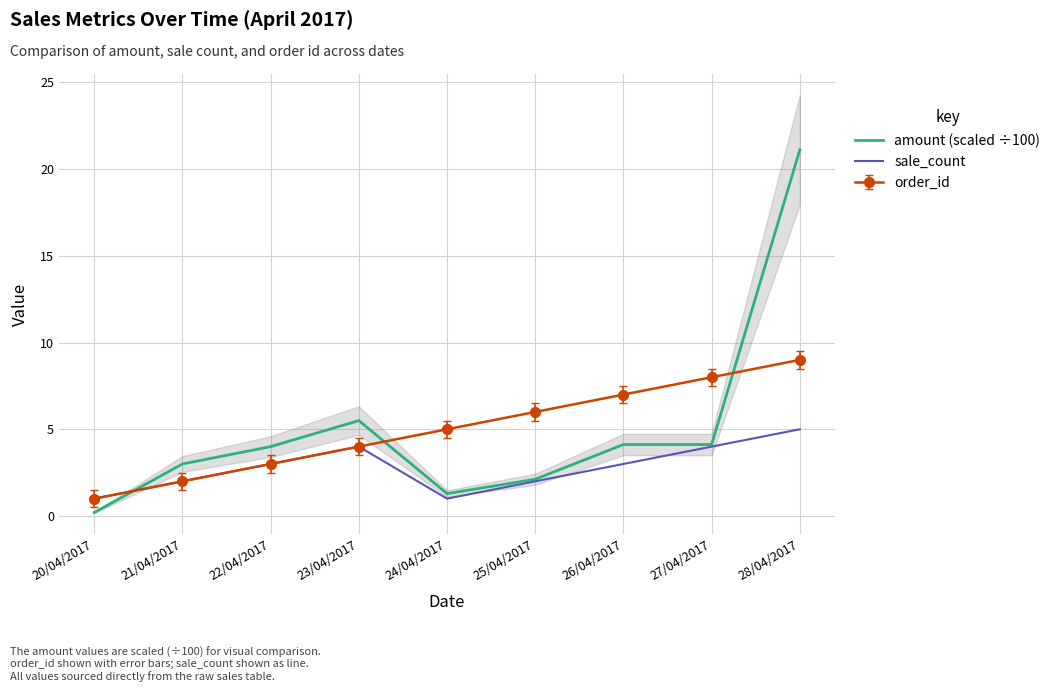

Is it true that sale_count equals 1.2 at 21/04/2017?

False